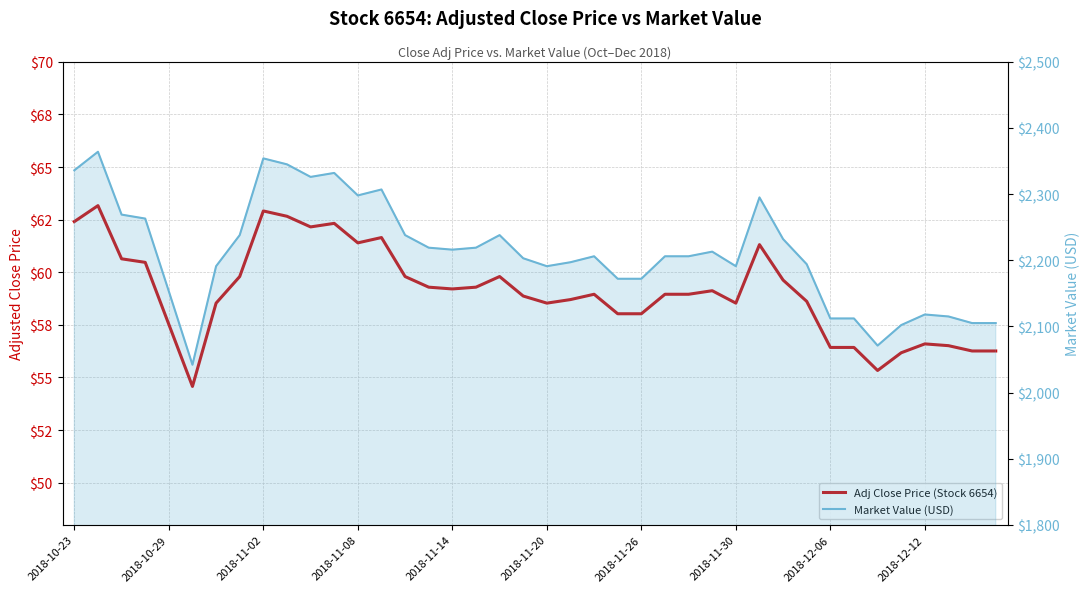

Rank the series by their maximum value, from highest to lowest.

Market Value (USD), Adj Close Price (Stock 6654)